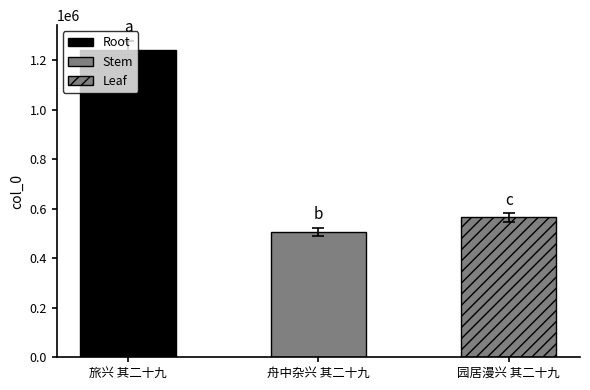

What is the sum of all values?

2311258